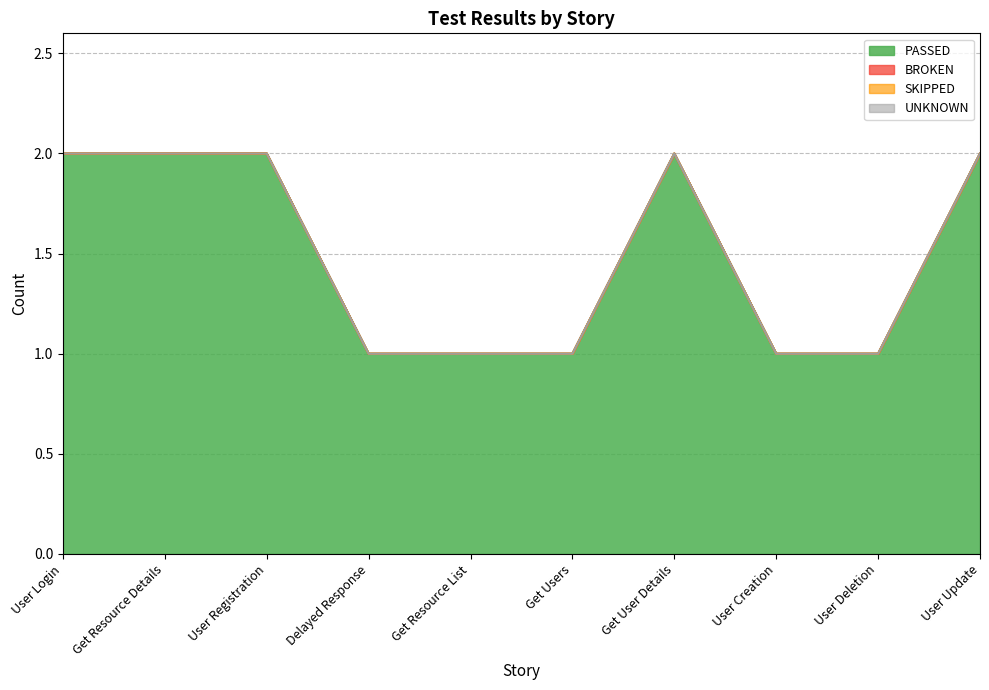

Does the chart have visible grid lines?

Yes